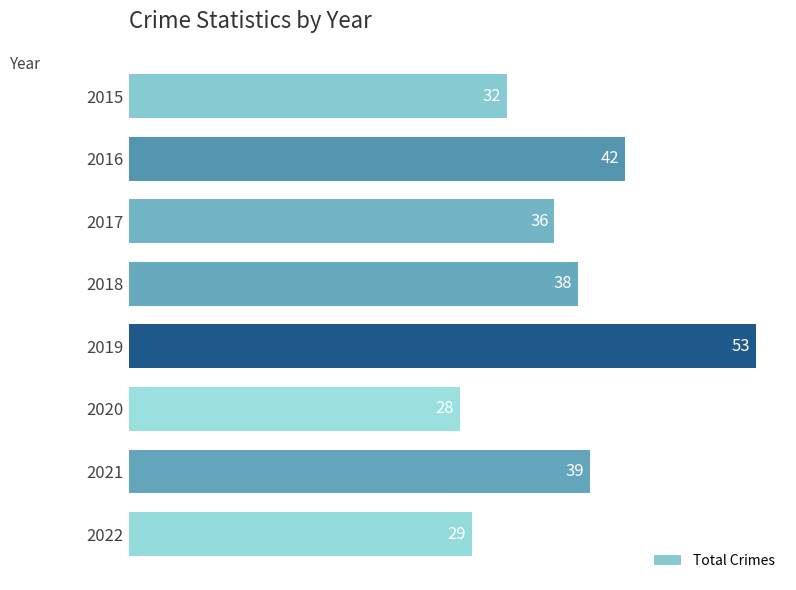

The value at 2020 is 28. True or false?

True